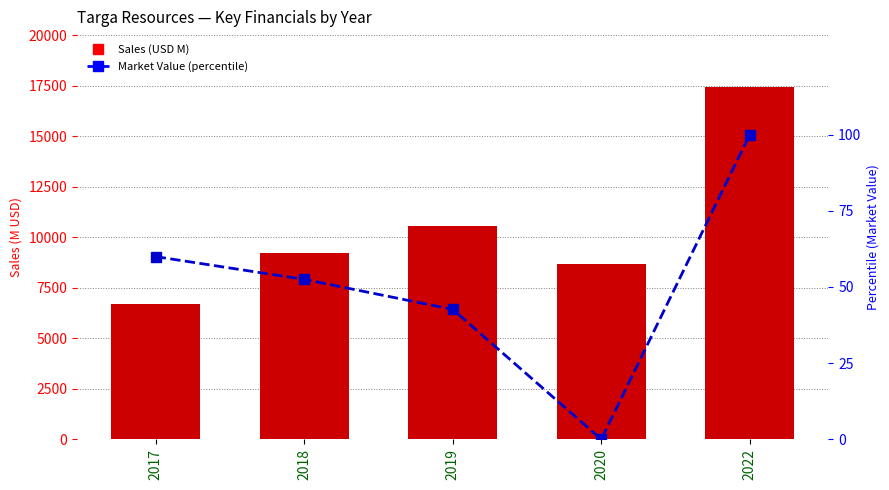

What is the value of the Sales bar at the 3rd from the left?

10555.0